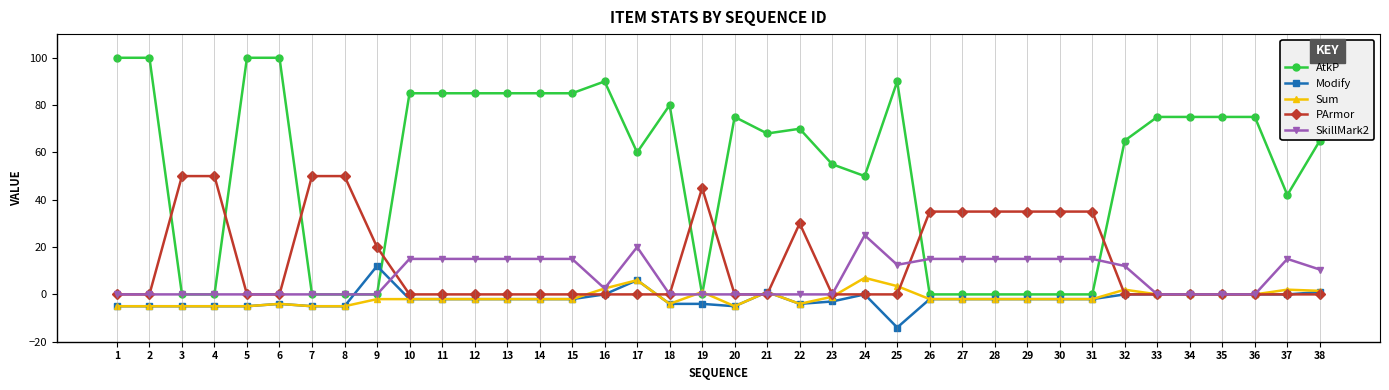

True or false: PArmor has more than 0 points higher than both neighbors.

True